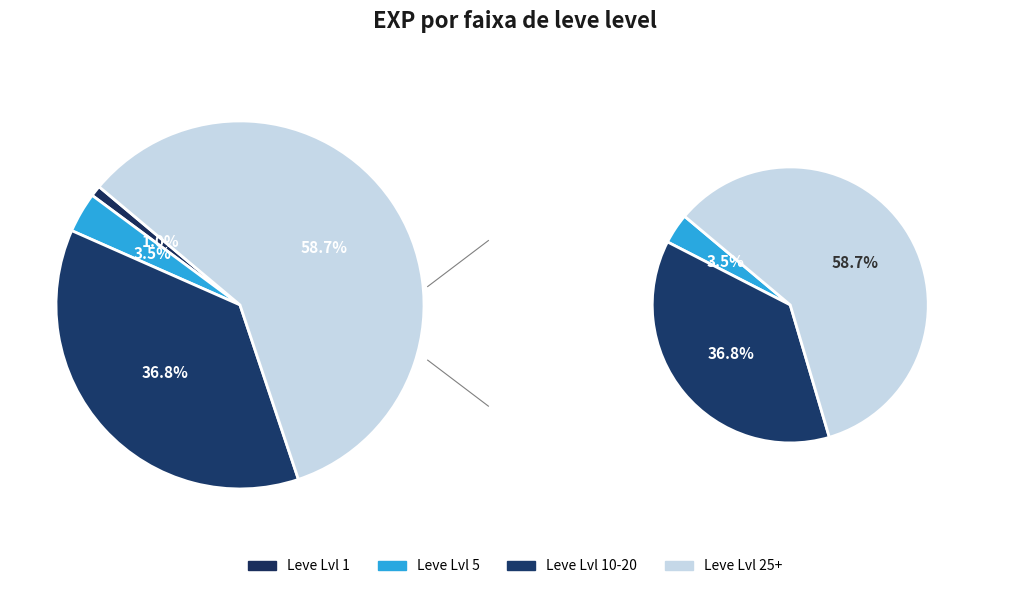

Which has a higher value, 36 or Leve EXP 5-10?

36